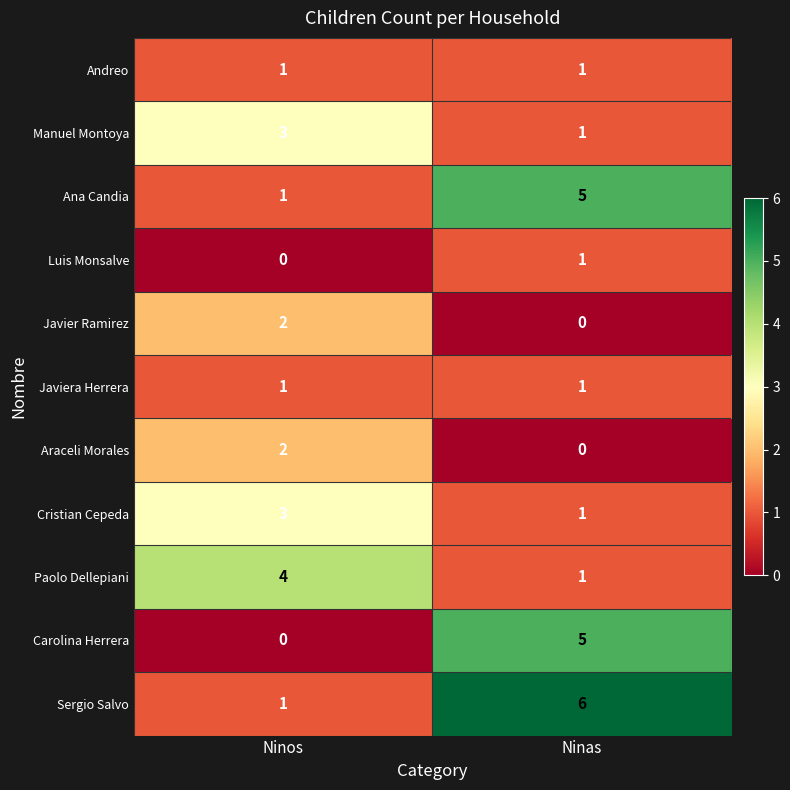

At which category is the sum across all series the highest?

Ninas